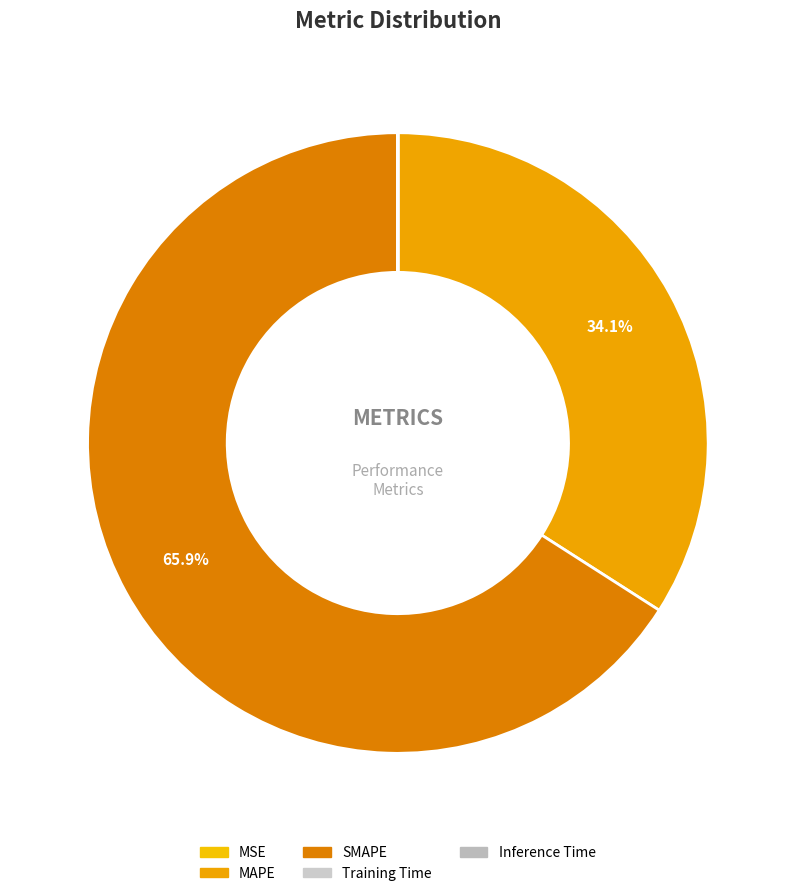

What percentage is NOT represented by Inference Time?

100.0%